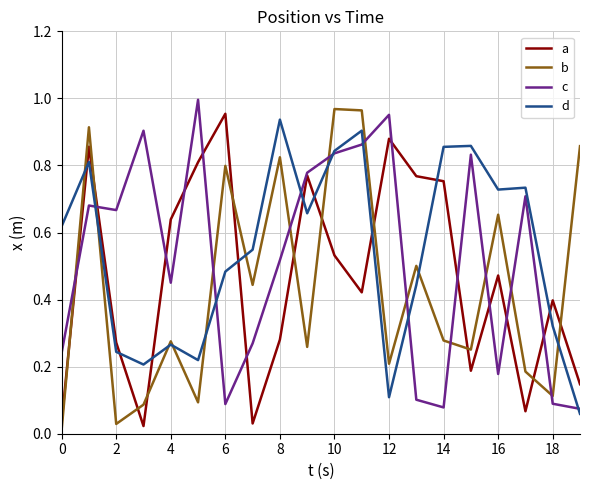

How many times do b and c cross each other?

11